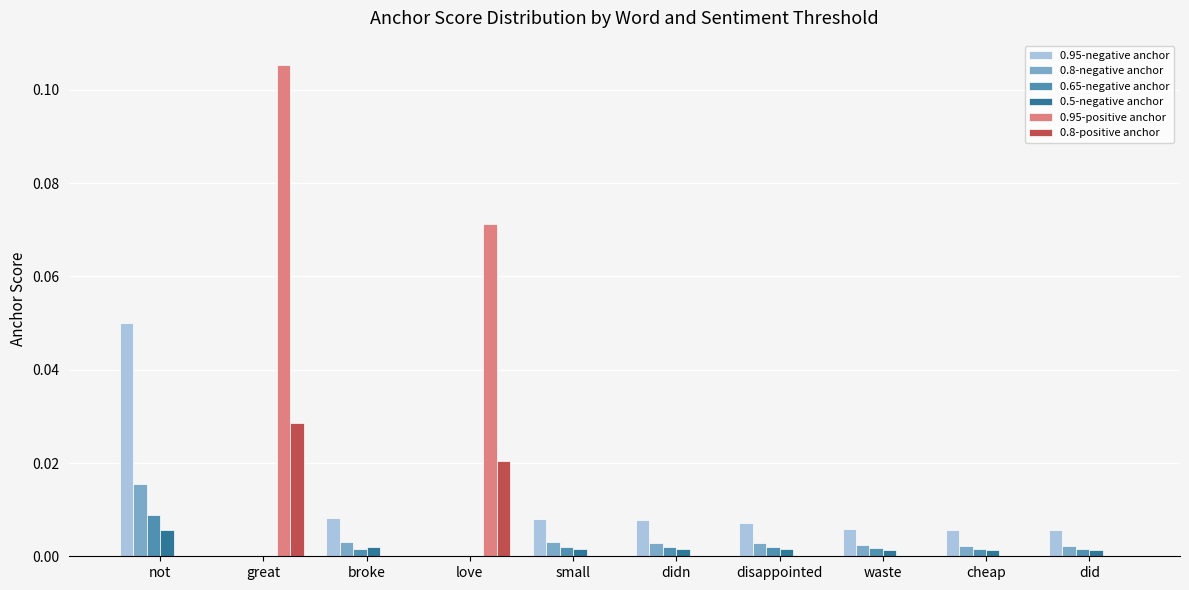

At which category is the sum across all series the highest?

great